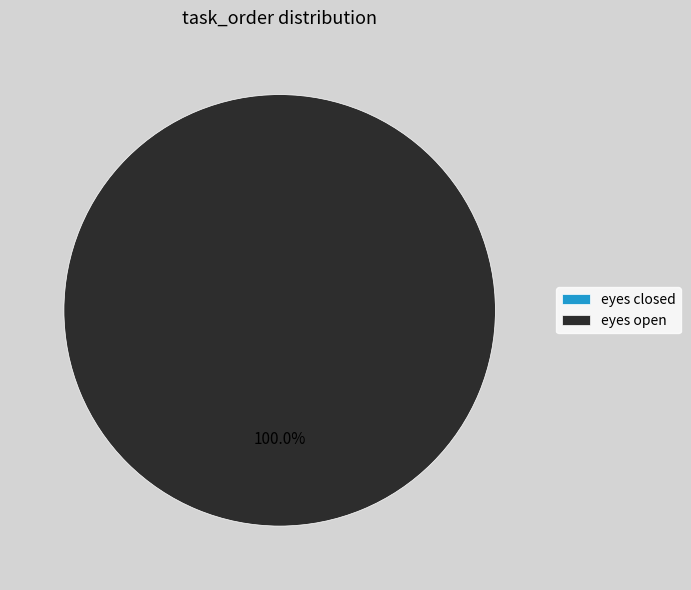

What percentage is the eyes open slice, to the nearest percent?

100%